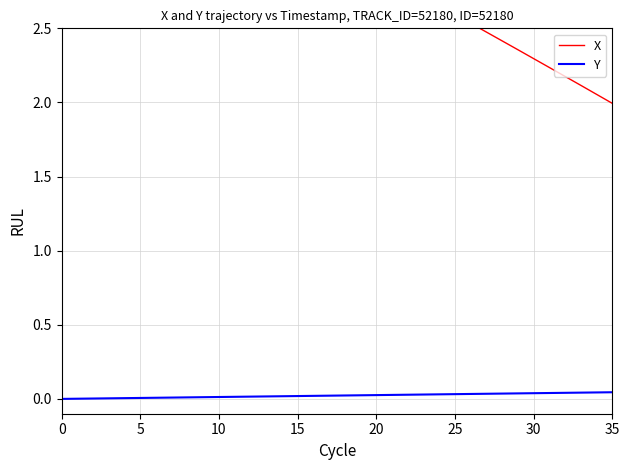

How many lines are shown in the chart?

2